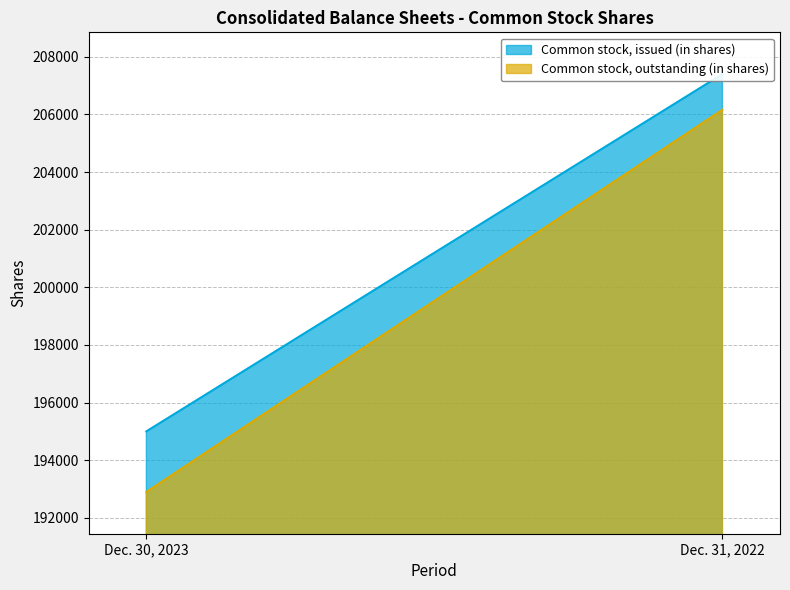

Between Dec. 30, 2023 and Dec. 31, 2022, which is larger?

Dec. 31, 2022